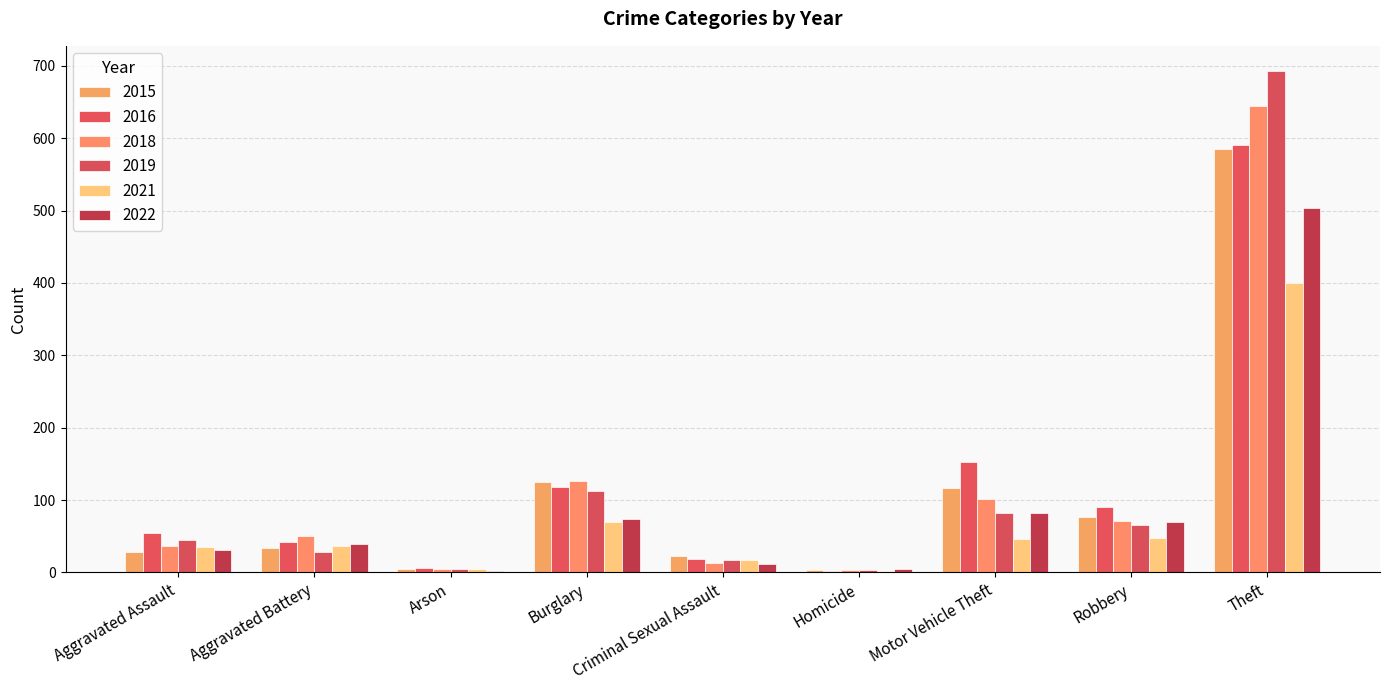

The value of 2016 at Homicide is 2. True or false?

True